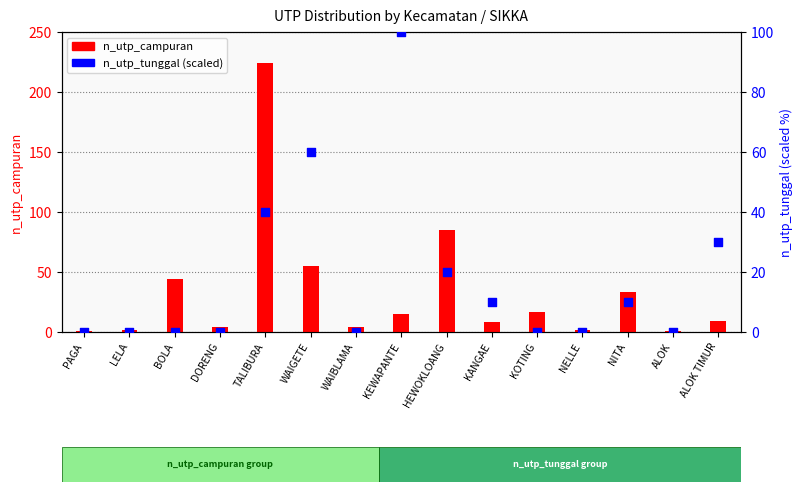

At which category is the sum across all series the highest?

TALIBURA